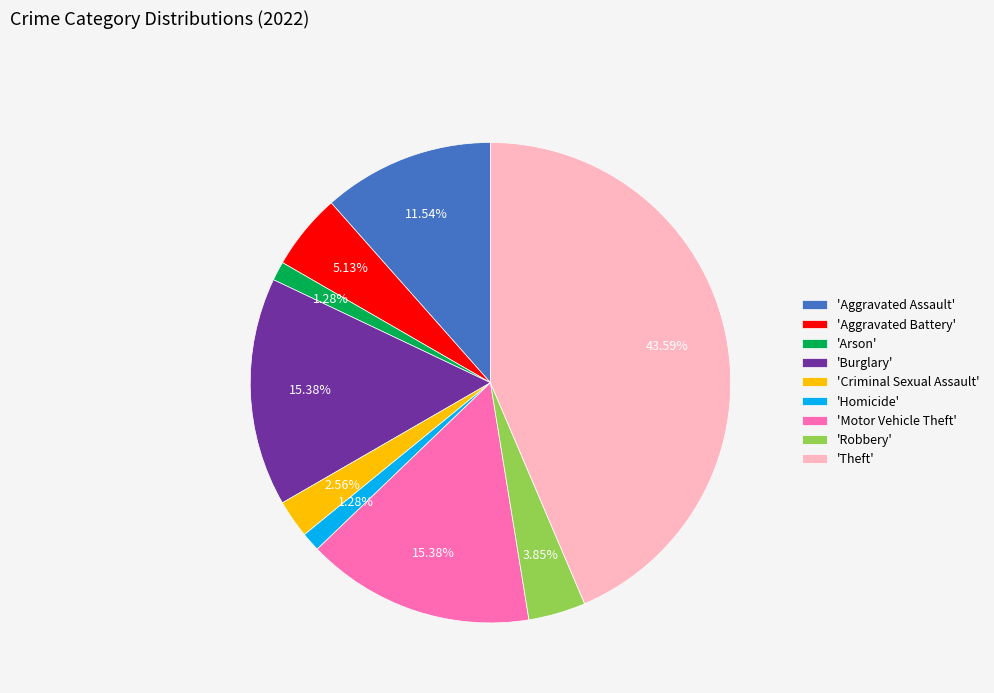

Do 'Robbery' and 'Theft' together represent more than half of the pie?

No